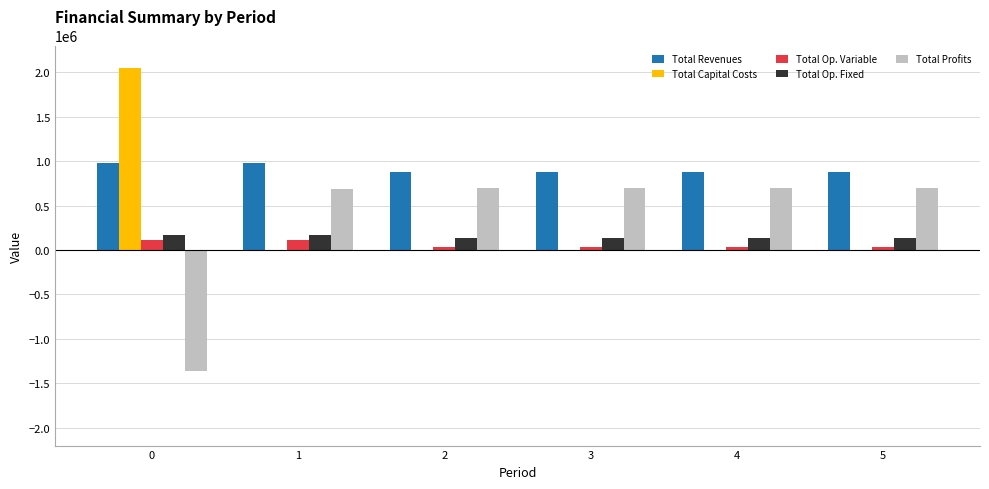

What is the sum of all Total Profits values?

2119280.6